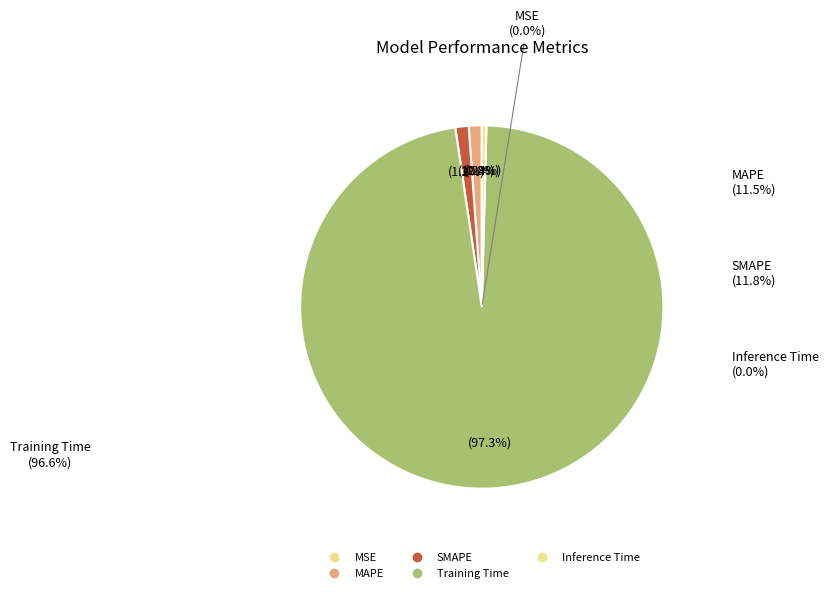

Rank the categories by value from highest to lowest.

Training Time, SMAPE, MAPE, Inference Time, MSE